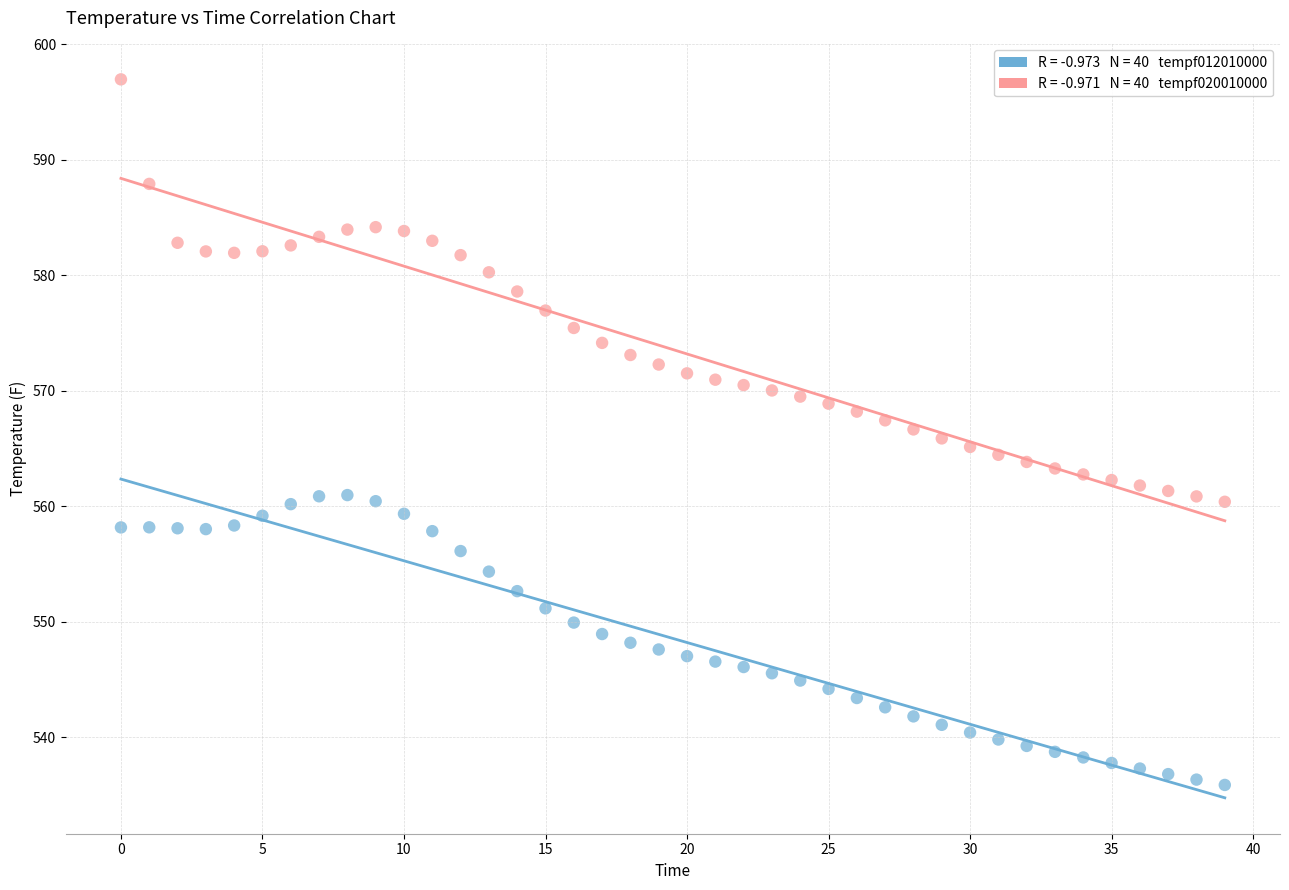

Across all data points, what is the range of Y values (max minus min)?

61.1